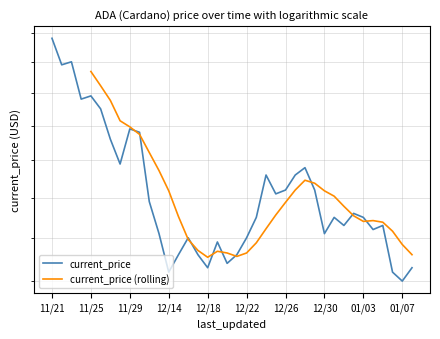

True or false: the data shows 2.0 at 12/30.

False